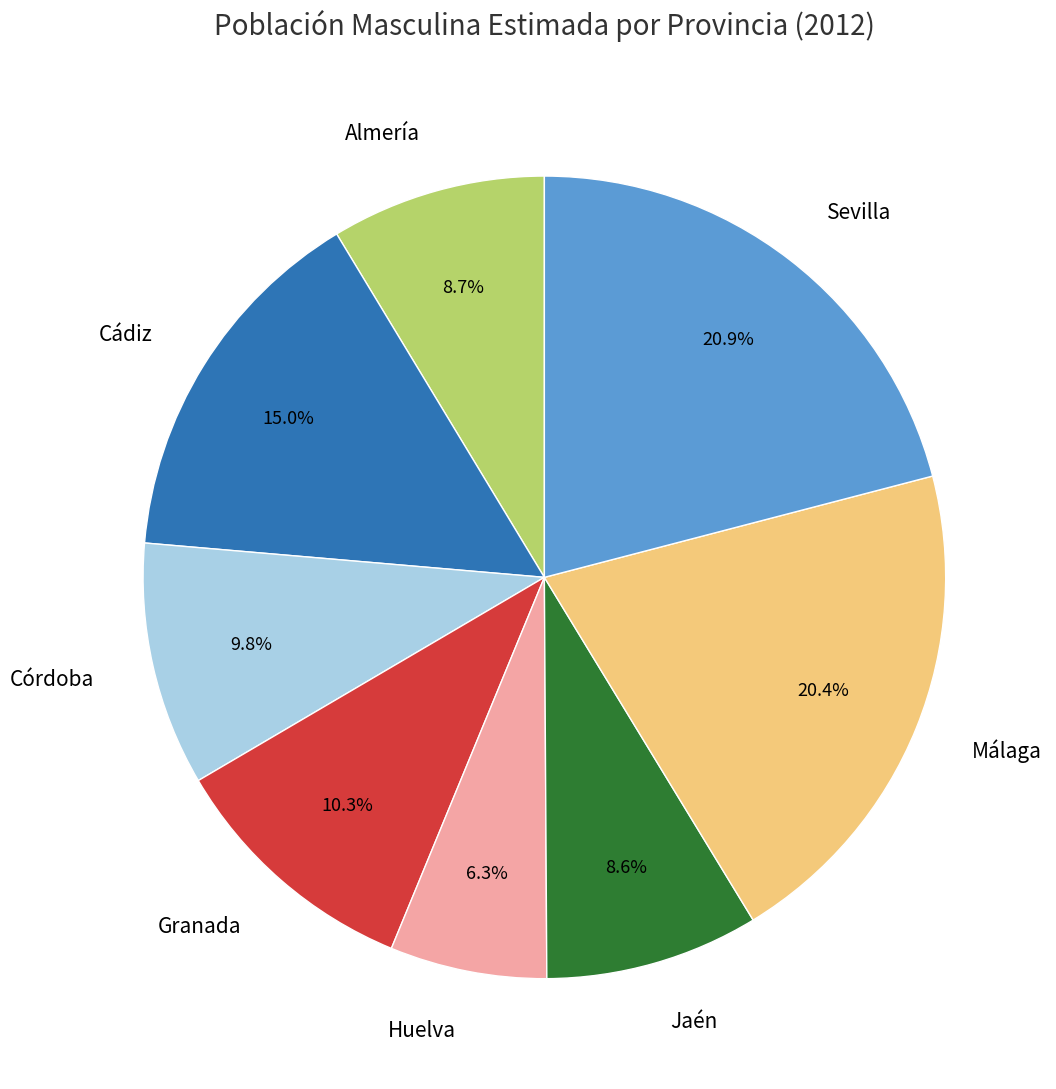

To the nearest percent, what percentage of the pie is Cádiz?

15%